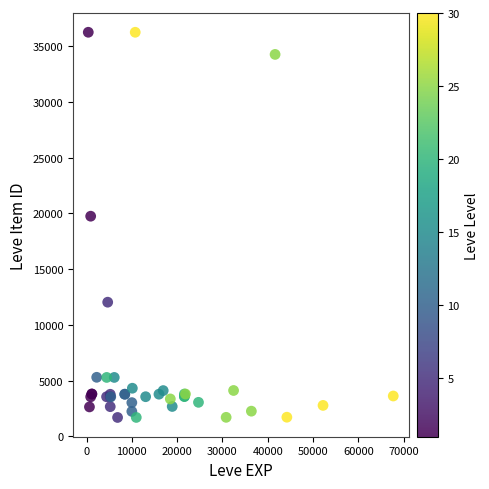

What Y value in the scatter plot is closest to 18967?

19744